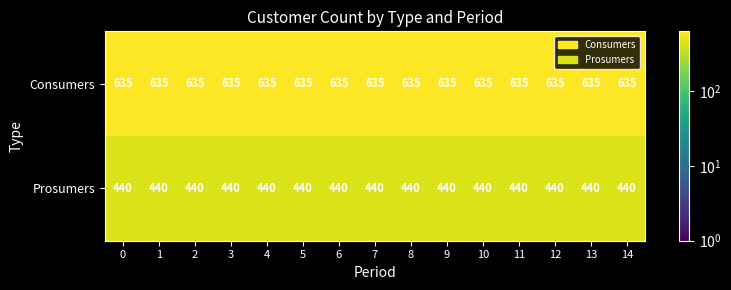

What is the maximum value for Prosumers?

440